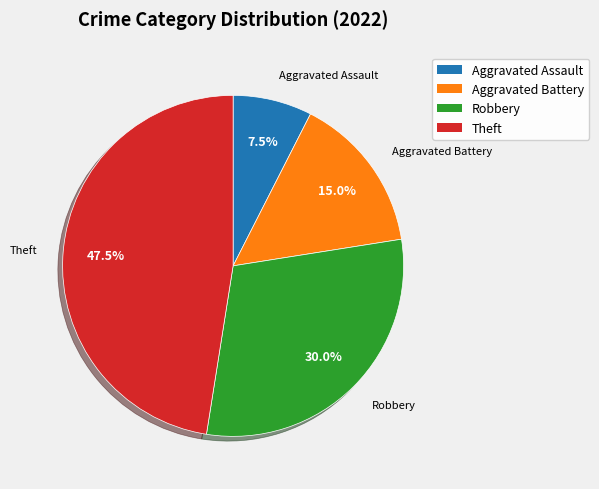

Rank the categories by value from lowest to highest.

Aggravated Assault, Aggravated Battery, Robbery, Theft